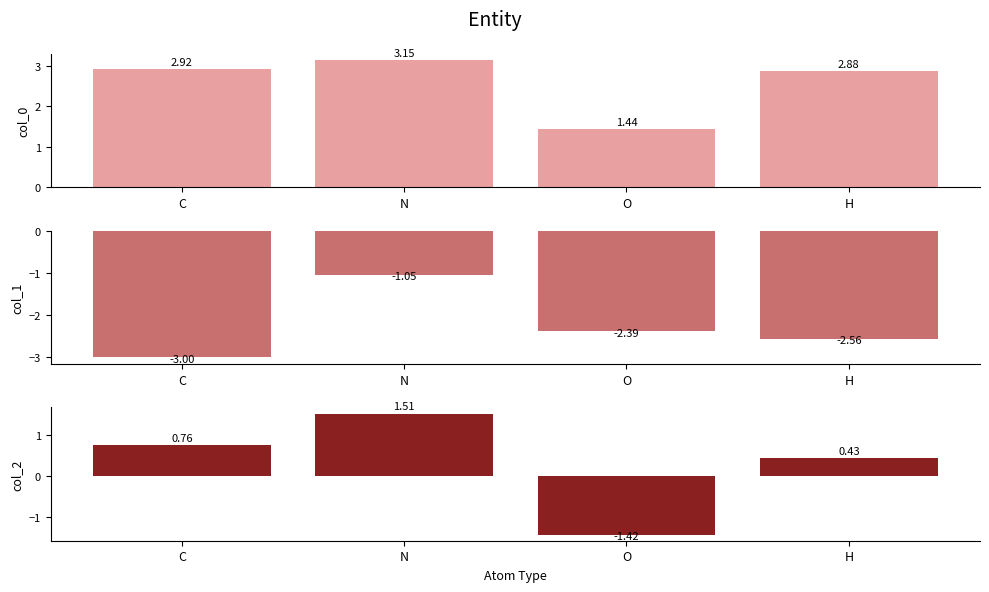

Reading left to right, transcribe all the data shown in this chart.

col_0: C=2.9	N=3.2	O=1.4	H=2.9
col_1: C=-3.0	N=-1.1	O=-2.4	H=-2.6
col_2: C=0.8	N=1.5	O=-1.4	H=0.4